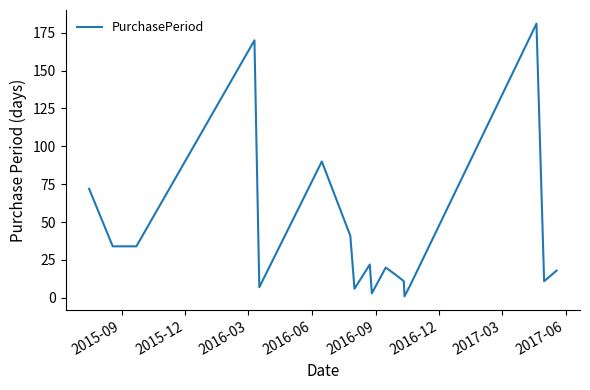

What is the greatest value displayed?

181